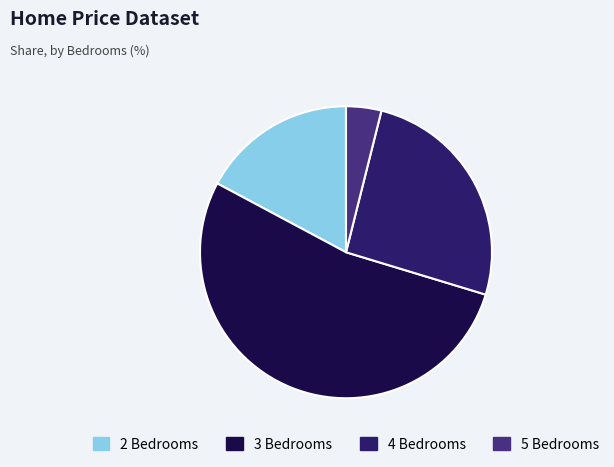

Which slice is the smallest?

5